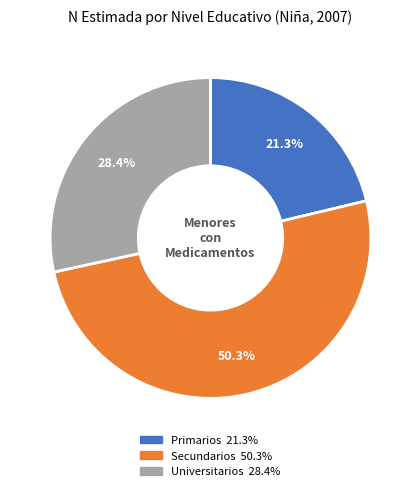

Is the sum of Primarios and Secundarios greater than half?

Yes